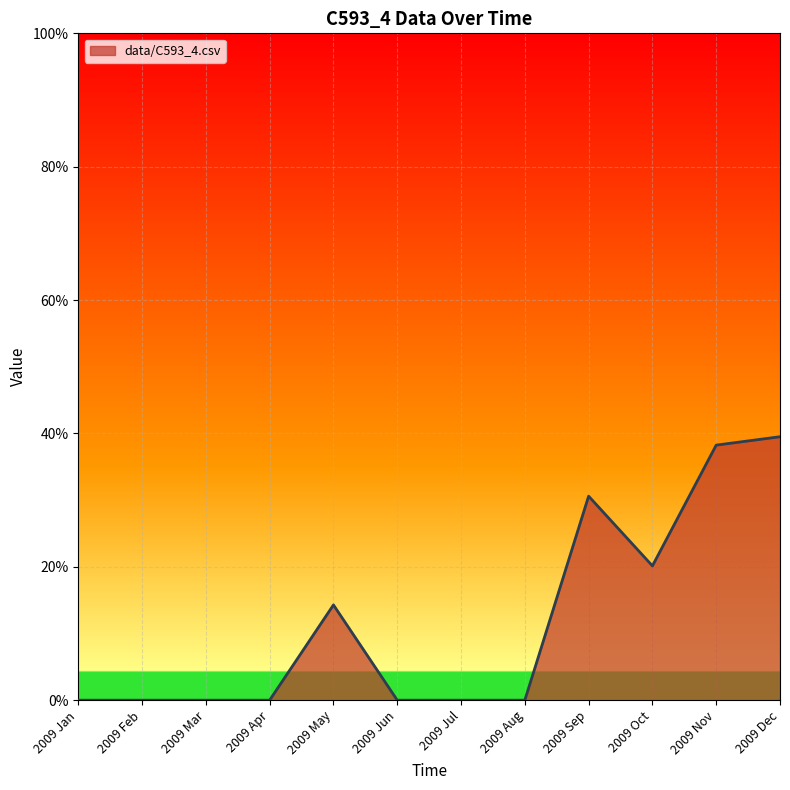

Does the chart have visible grid lines?

Yes